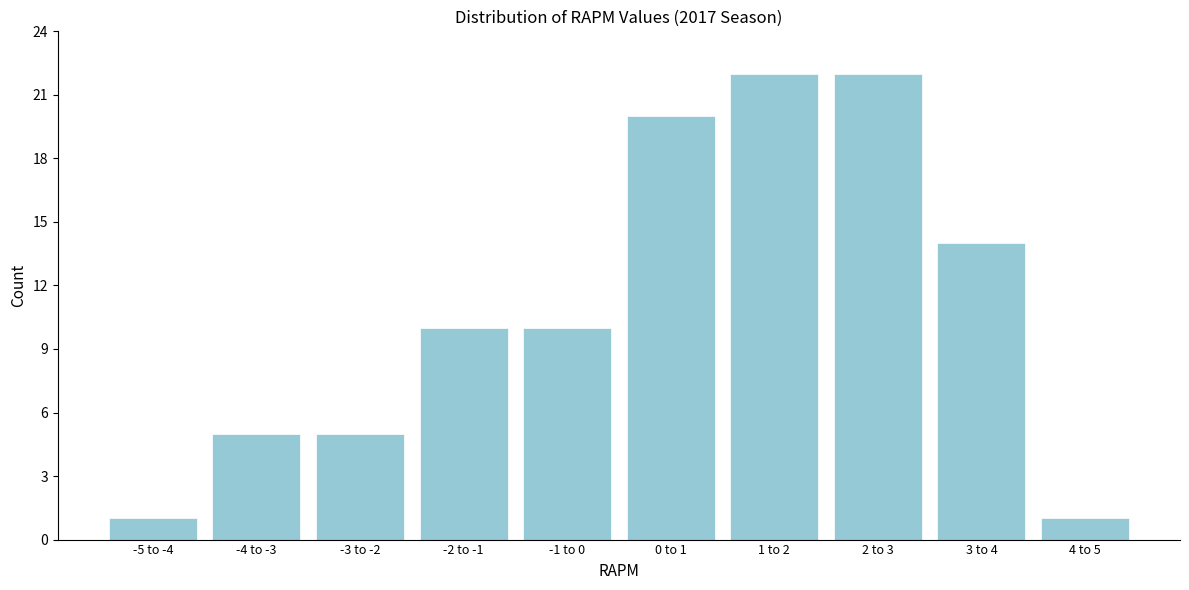

Reading left to right, extract all data points from this chart.

-5 to -4=1	-4 to -3=5	-3 to -2=5	-2 to -1=10	-1 to 0=10	0 to 1=20	1 to 2=22	2 to 3=22	3 to 4=14	4 to 5=1